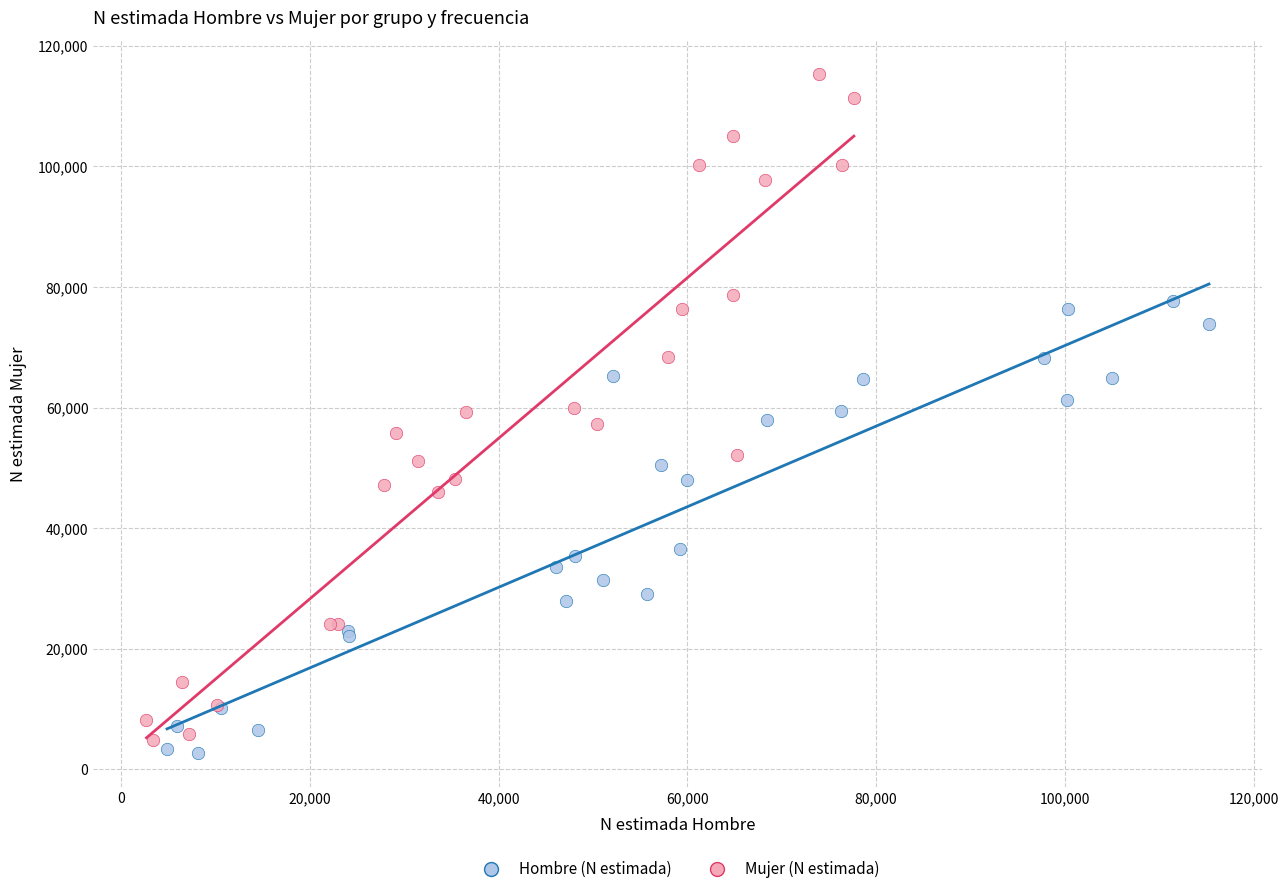

Which series contains the lowest Y value?

Hombre (N estimada)